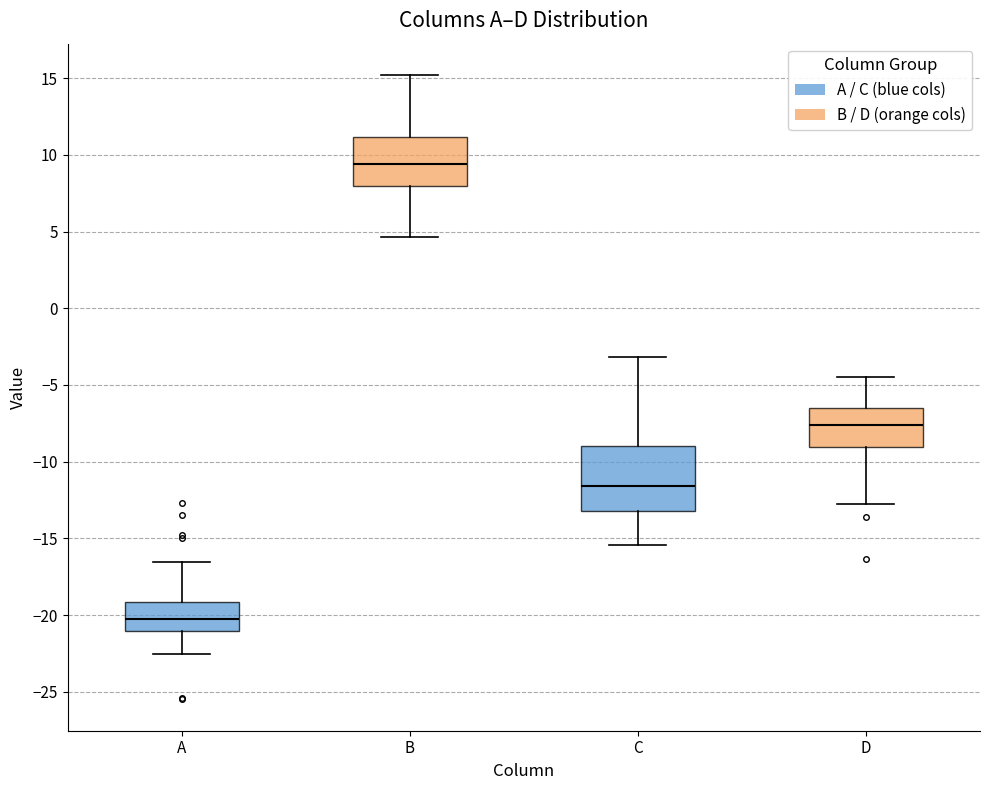

Where is the upper edge of the box for C on the y-axis? The values are not printed on the chart, so give them approximately, as read against the axis.

-9.0